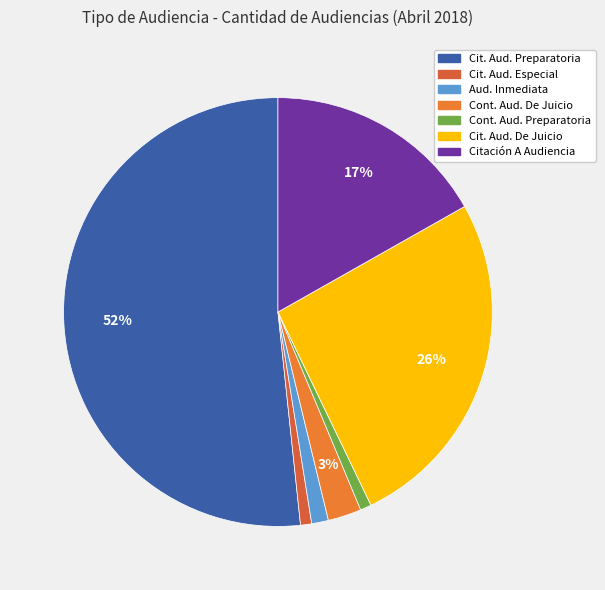

How many slices are in this pie chart?

7